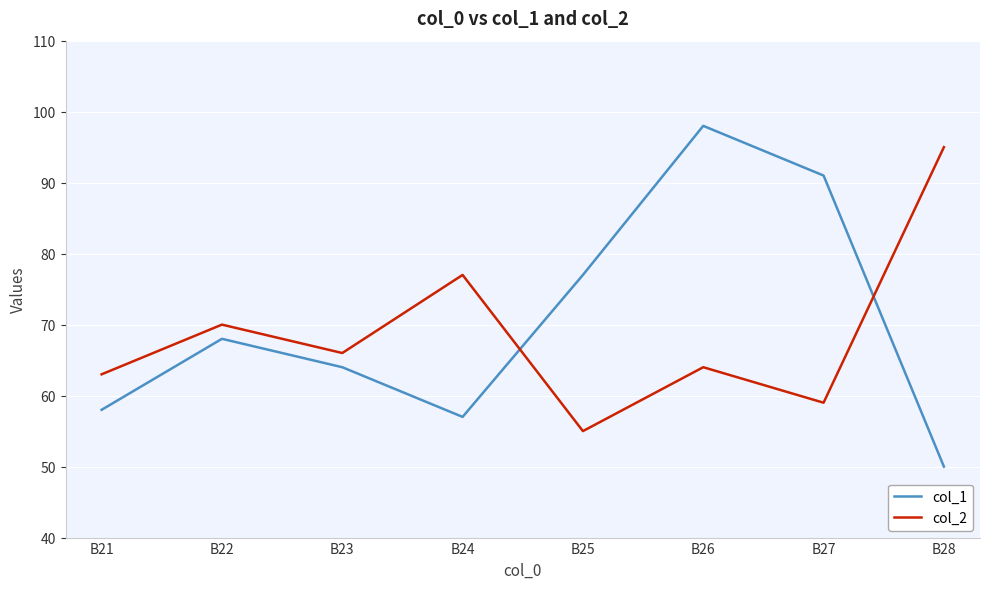

What is the difference between the highest and lowest values at B25?

22